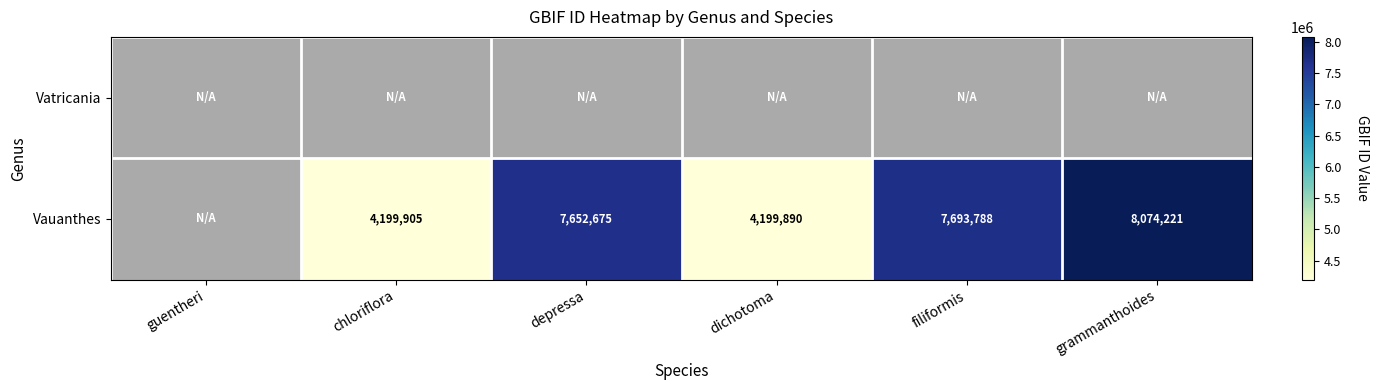

Which has a higher value, dichotoma or chloriflora?

chloriflora